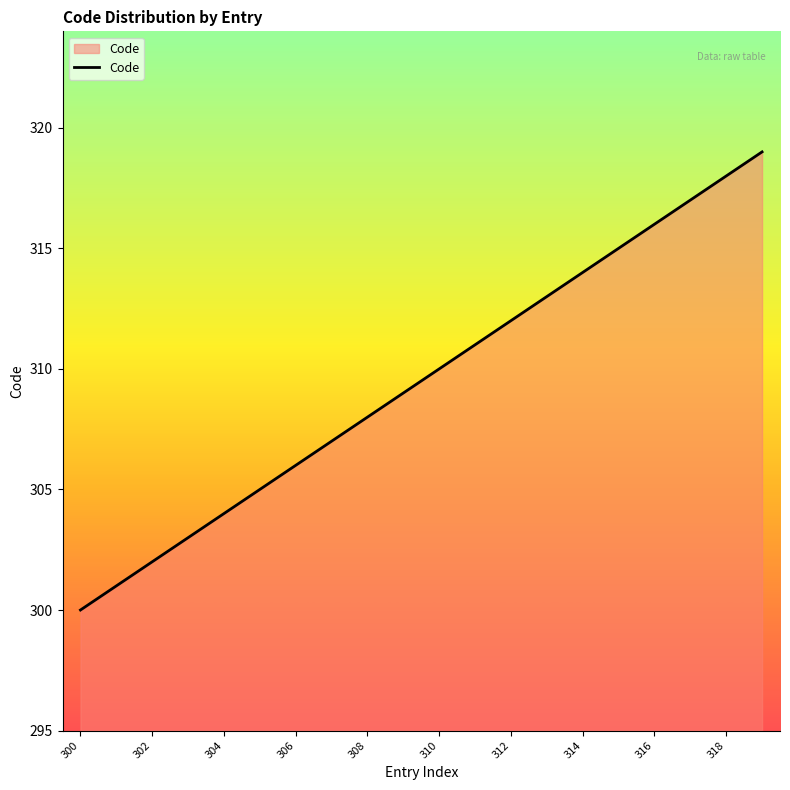

Count the number of data series in this chart.

1